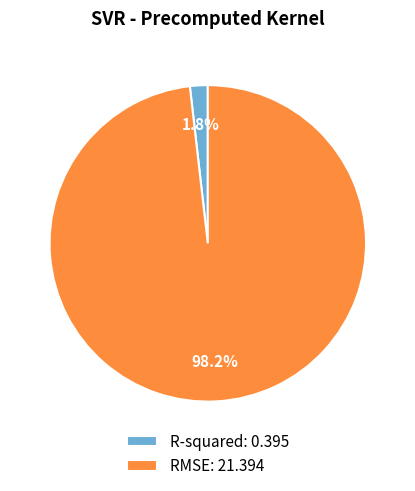

Is the sum of R-squared and RMSE greater than half?

Yes